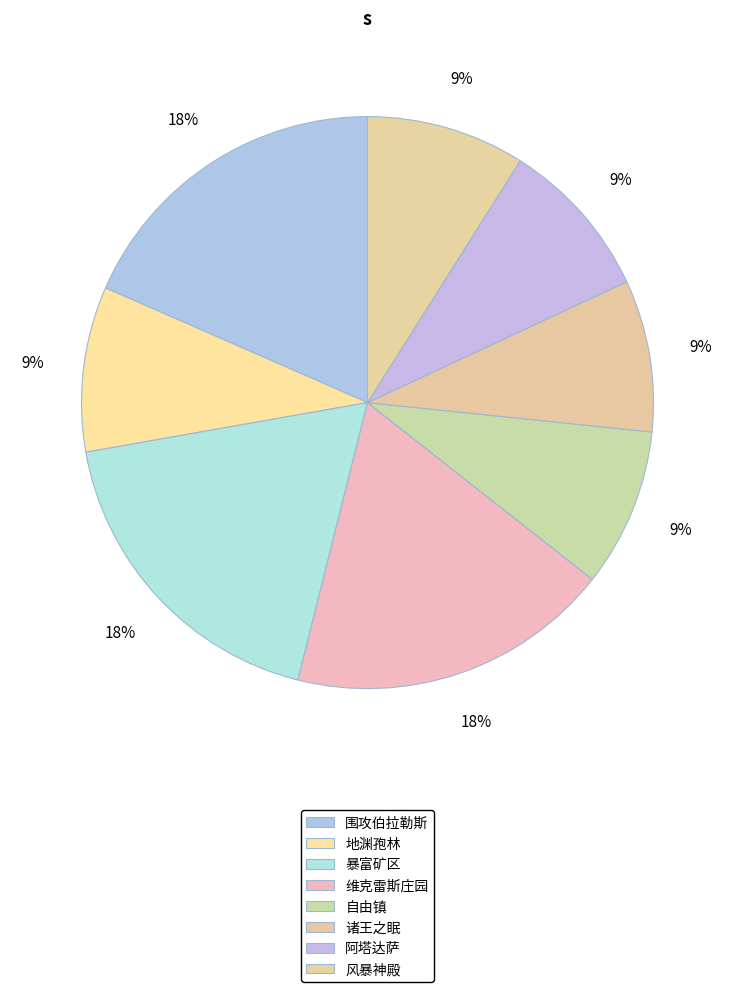

True or false: 自由镇 accounts for 9% of the total.

True